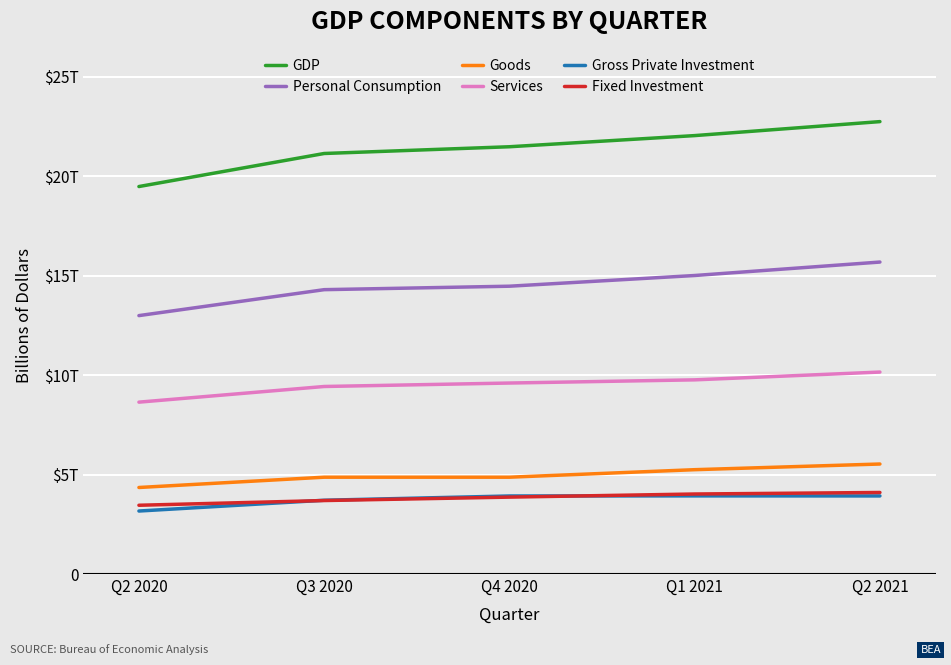

Reading left to right, list all the values displayed in this chart.

GDP: 19477.4	21138.6	21477.6	22038.2	22741.0
Personal Consumption: 12989.7	14293.8	14467.6	15005.4	15681.7
Goods: 4349.9	4867.2	4867.3	5245.0	5529.8
Services: 8639.8	9426.6	9600.4	9760.4	10151.9
Gross Private Investment: 3167.0	3708.8	3923.2	3928.0	3925.1
Fixed Investment: 3456.9	3693.8	3865.9	4022.2	4099.4